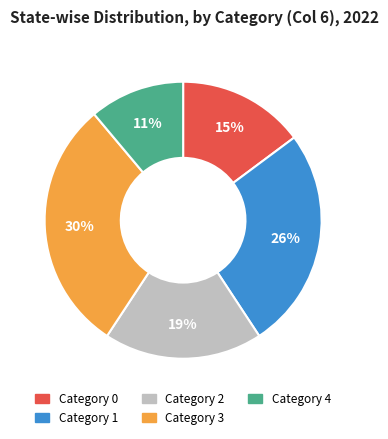

To the nearest percent, what is the average slice percentage?

20%